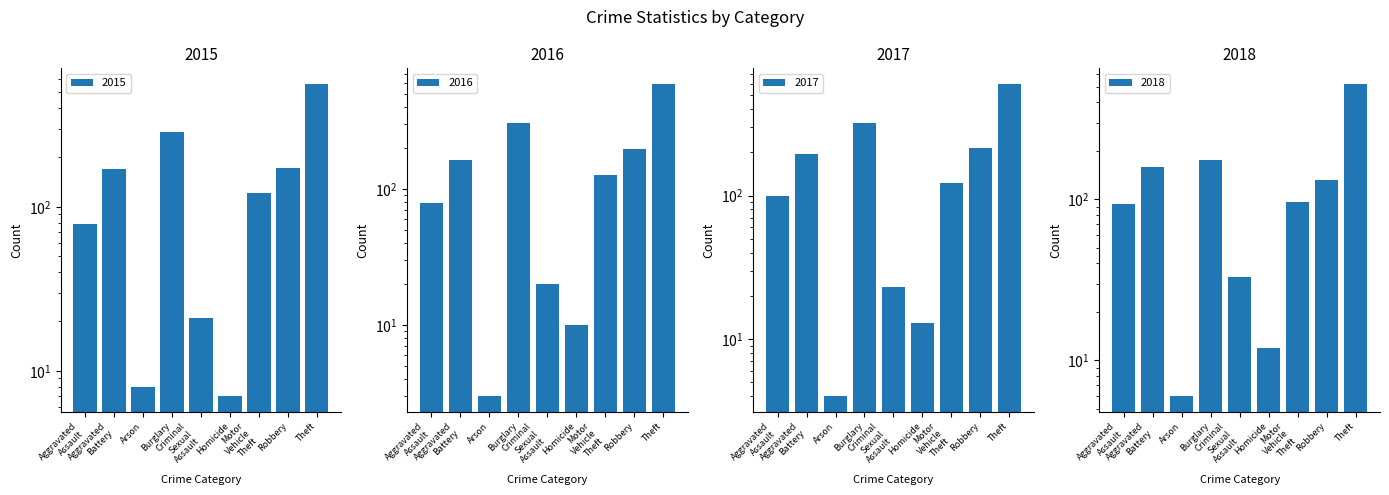

The value of 2015 at Theft is 929. True or false?

False